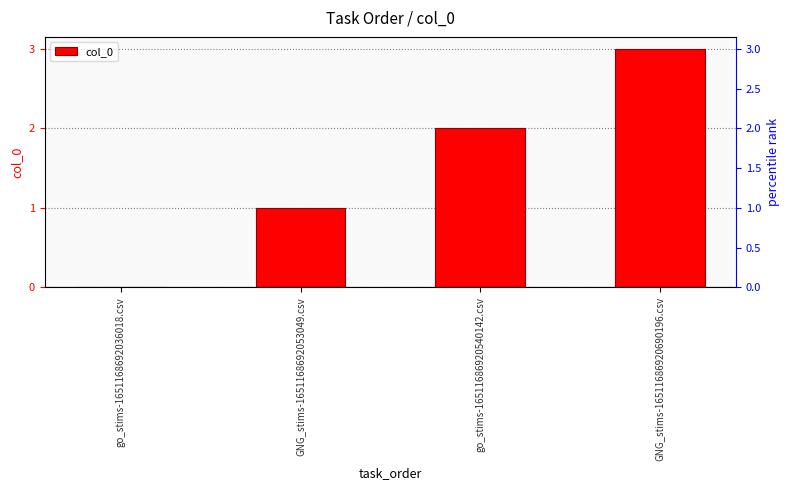

Reading left to right, list all the values displayed in this chart.

go_stims-1651168692036018.csv=0	GNG_stims-1651168692053049.csv=1	go_stims-16511686920540142.csv=2	GNG_stims-16511686920690196.csv=3